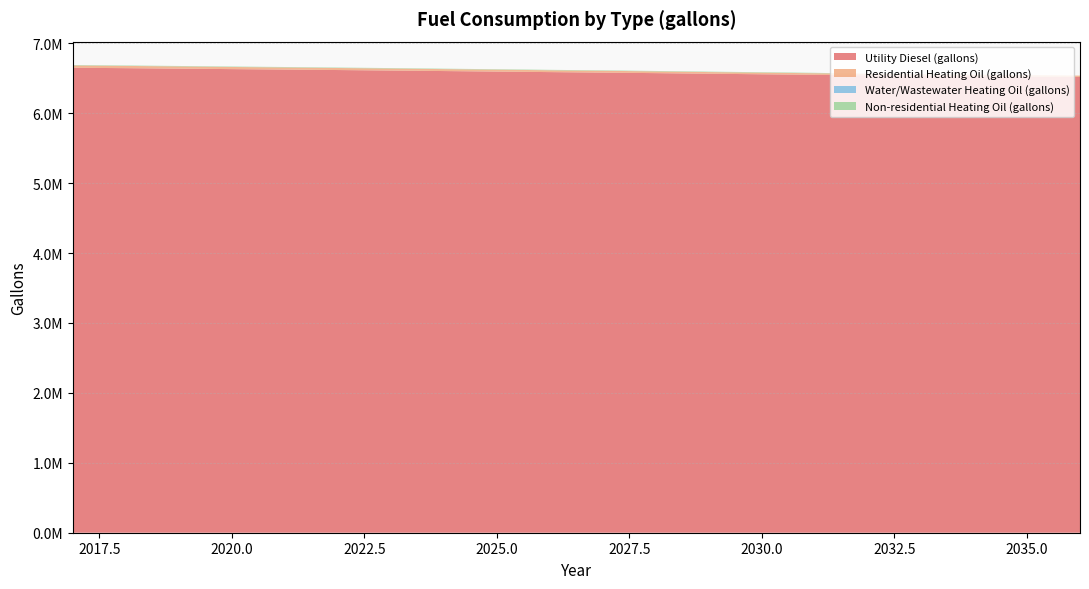

Reading left to right, list all the values displayed in this chart.

Utility Diesel (gallons): 2017=6650142.7	2018=6644346.5	2019=6637680.8	2020=6630797.8	2021=6624349.5	2022=6617539.0	2023=6610511.0	2024=6603048.4	2025=6595368.4	2026=6587978.3	2027=6580805.5	2028=6573270.4	2029=6564938.3	2030=6556896.1	2031=6549433.4	2032=6542695.3	2033=6536464.4	2034=6530233.5	2035=6524437.2	2036=6518568.6
Residential Heating Oil (gallons): 2017=33212.4	2018=31811.9	2019=31811.9	2020=30411.5	2021=30411.5	2022=29011.1	2023=29011.1	2024=27610.7	2025=27610.7	2026=26210.2	2027=26210.2	2028=24809.8	2029=23409.4	2030=23409.4	2031=22008.9	2032=22008.9	2033=20608.5	2034=20608.5	2035=19208.1	2036=19208.1
Water/Wastewater Heating Oil (gallons): 2017=0.0	2018=0.0	2019=0.0	2020=0.0	2021=0.0	2022=0.0	2023=0.0	2024=0.0	2025=0.0	2026=0.0	2027=0.0	2028=0.0	2029=0.0	2030=0.0	2031=0.0	2032=0.0	2033=0.0	2034=0.0	2035=0.0	2036=0.0
Non-residential Heating Oil (gallons): 2017=6136.6	2018=6136.6	2019=6136.6	2020=6136.6	2021=6136.6	2022=6136.6	2023=6136.6	2024=6136.6	2025=6136.6	2026=6136.6	2027=6136.6	2028=6136.6	2029=6136.6	2030=6136.6	2031=6136.6	2032=0.0	2033=0.0	2034=0.0	2035=0.0	2036=0.0